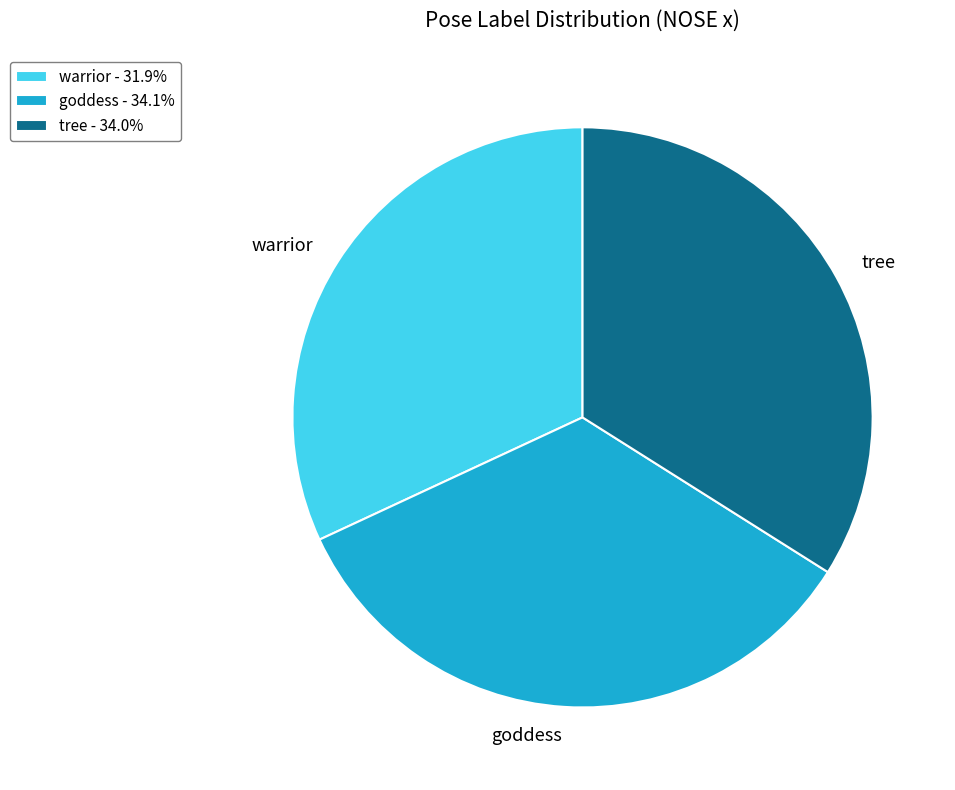

Is the sum of tree - 34.0% and warrior - 31.9% greater than half?

Yes